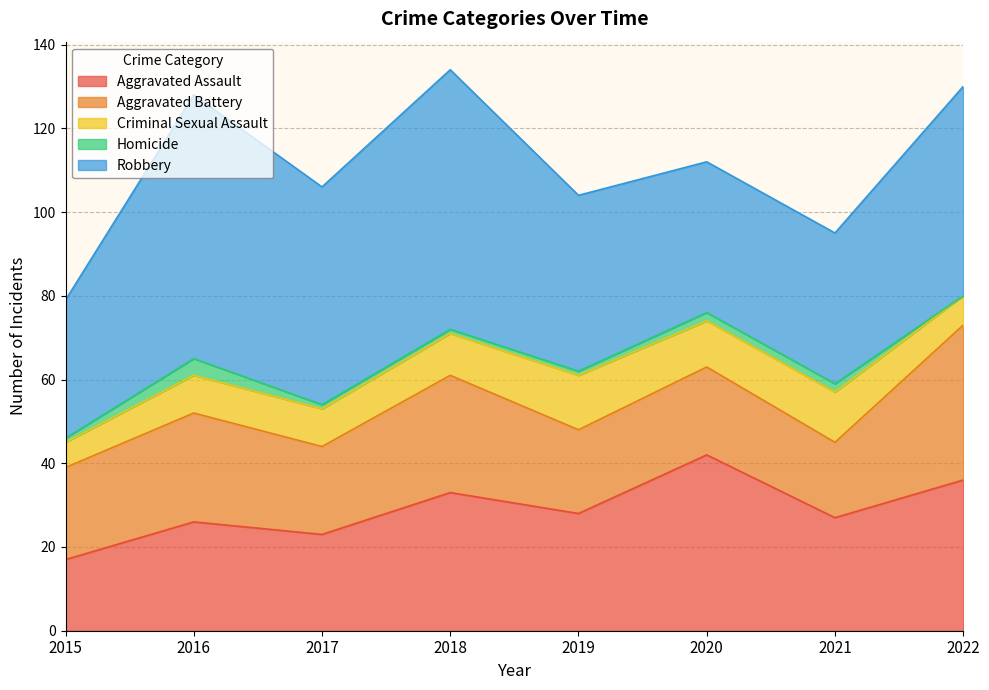

What is the difference between the highest and lowest values at 2018?

61